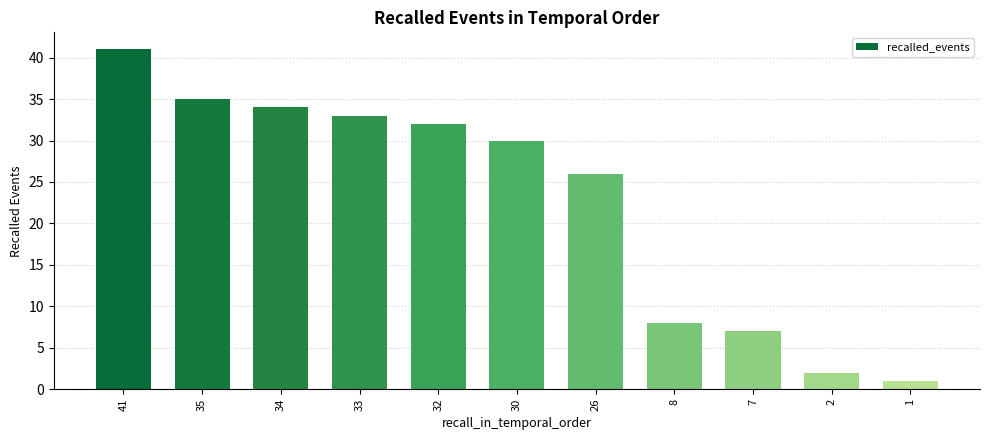

Rank the categories by value from highest to lowest.

41, 35, 34, 33, 32, 30, 26, 8, 7, 2, 1